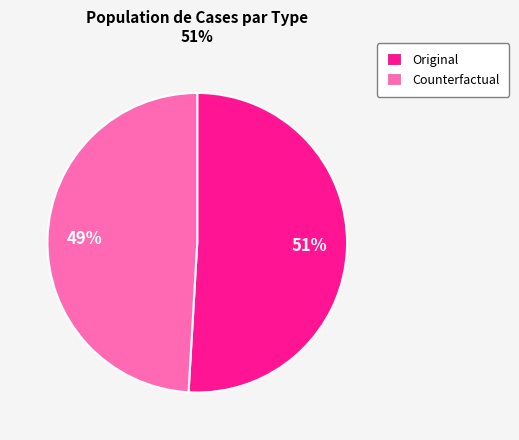

Rank the categories by value from highest to lowest.

Original, Counterfactual